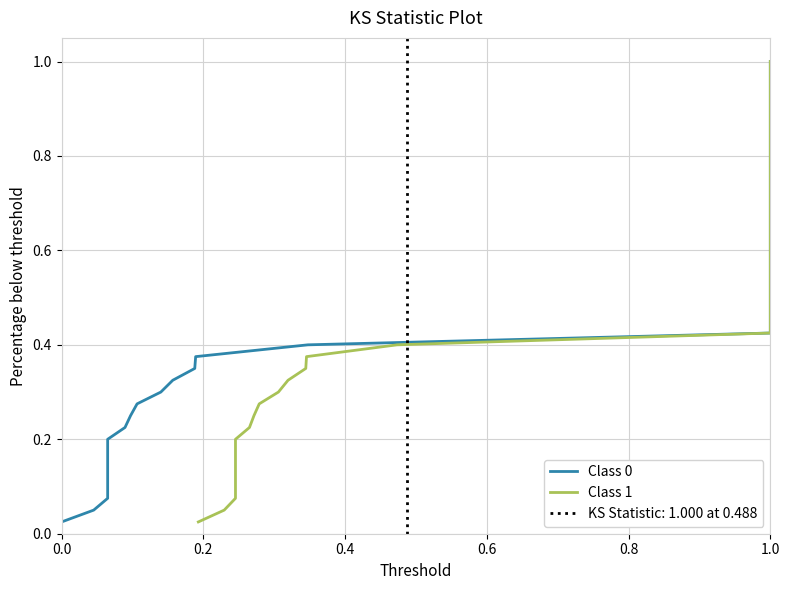

What is the approximate value of Class 1 at 1.0?

1.0